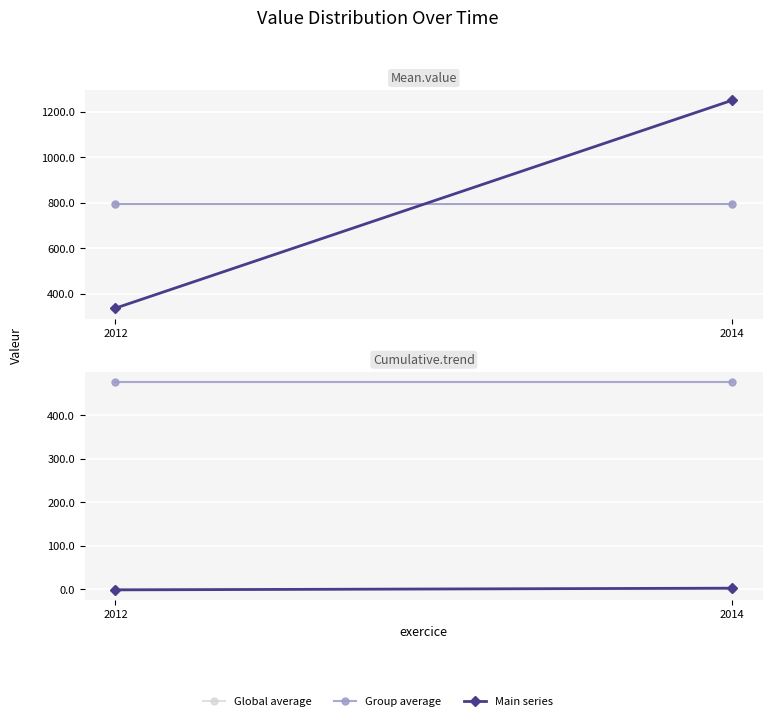

What is the average value of the Group average series?

476.1